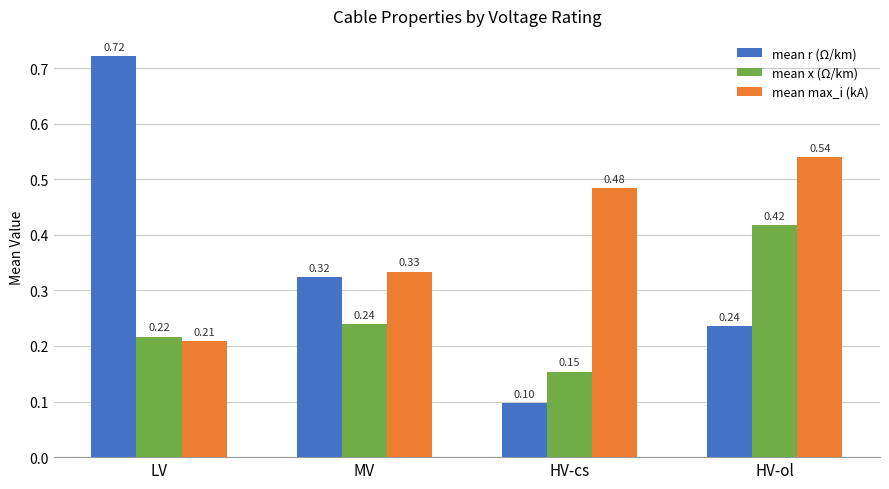

At which label does mean x (Ω/km) reach its minimum?

HV-cs